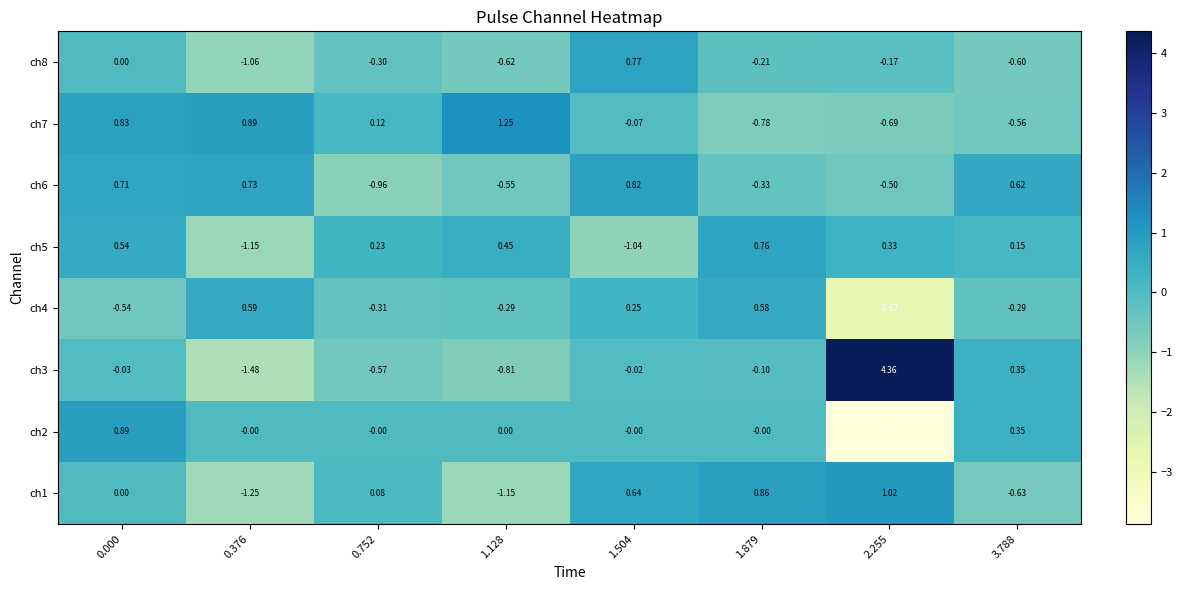

How many data points in ch5 are above 0?

6